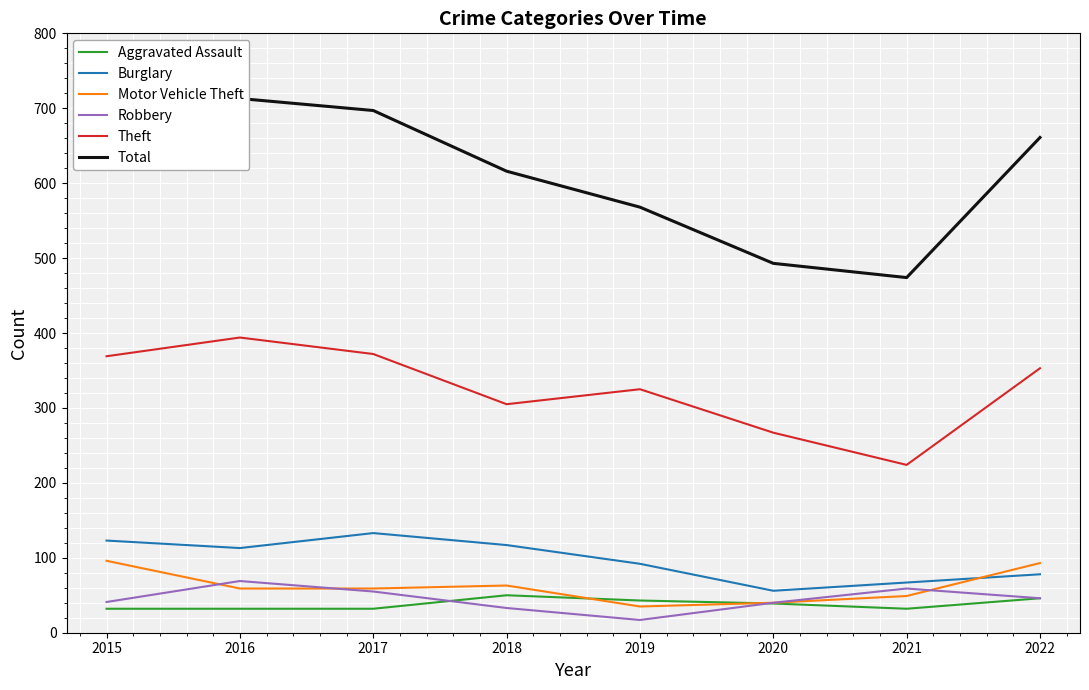

Where does the Burglary series first go above 113?

2015